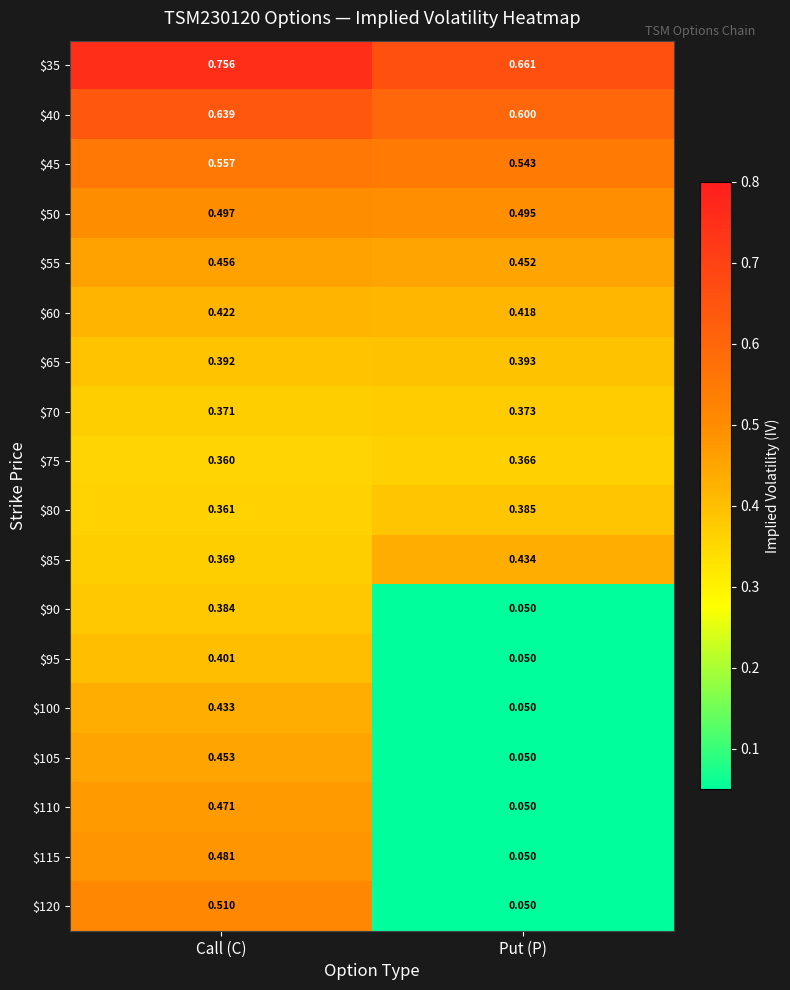

At which label is $40 closest to 0?

Put (P)